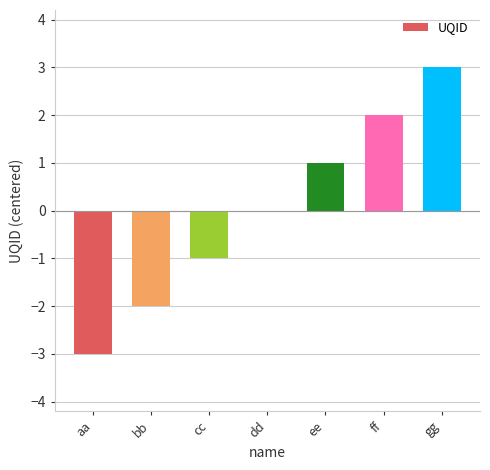

The value at dd is -3. True or false?

False